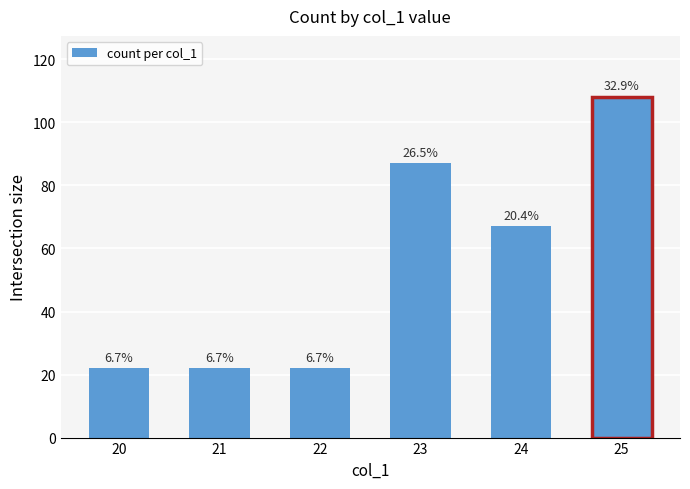

What is the sum of all values?

328